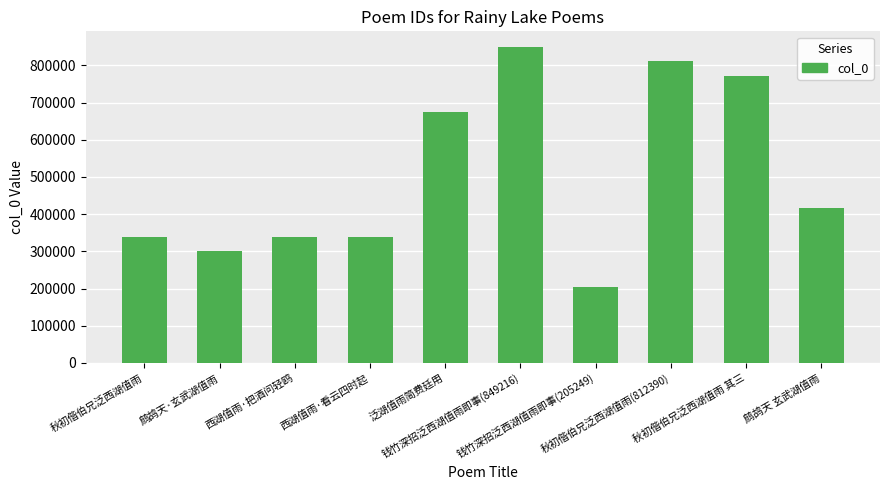

Is it true that the value at 鹧鸪天 玄武湖值雨 is 601691?

False